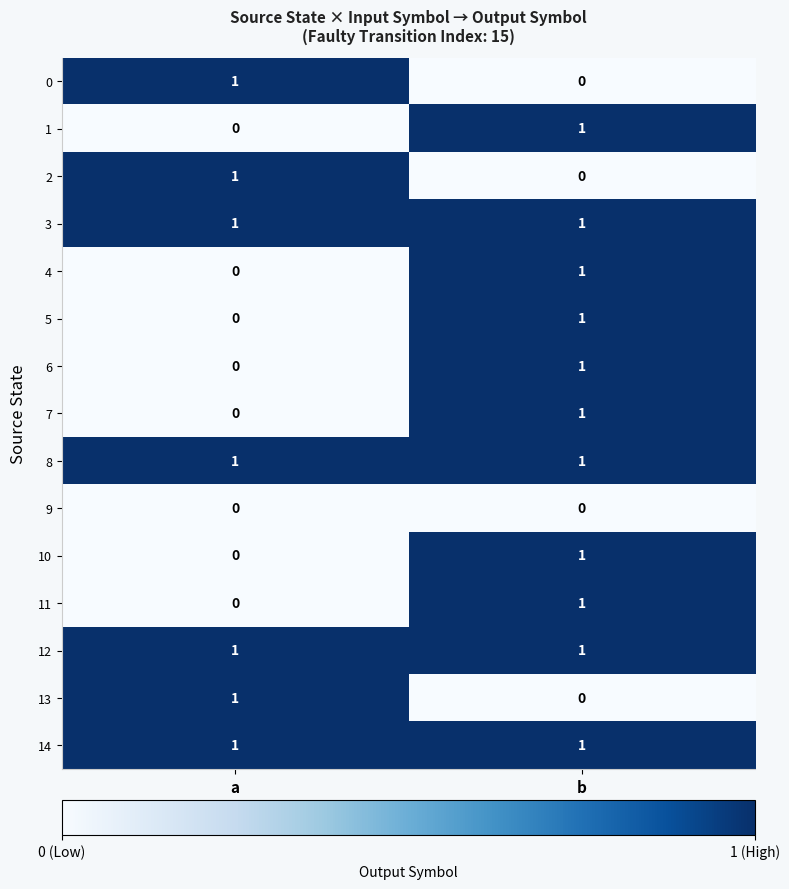

Is the value of 3 at b greater than the value of 11 at a?

Yes